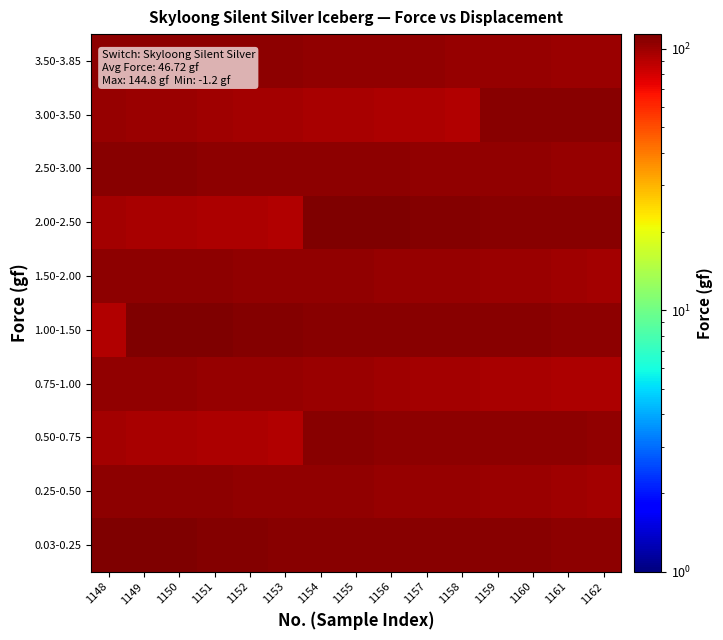

At which category does the chart reach its minimum across all series?

1153